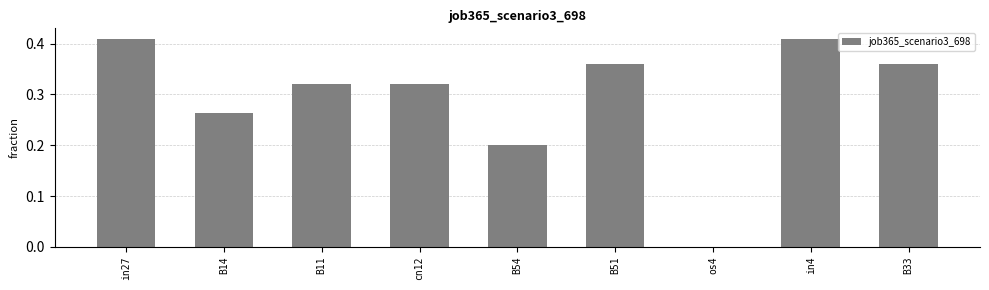

Is it true that the value at B33 is 0.1?

False